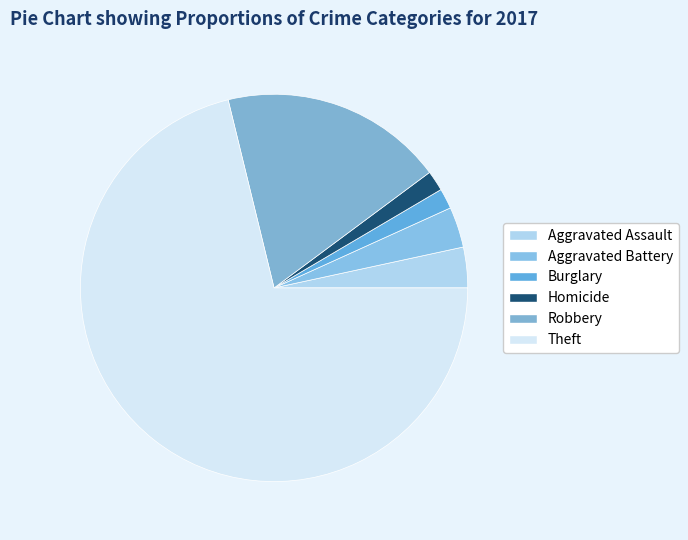

Is the sum of Burglary and Theft greater than half?

Yes